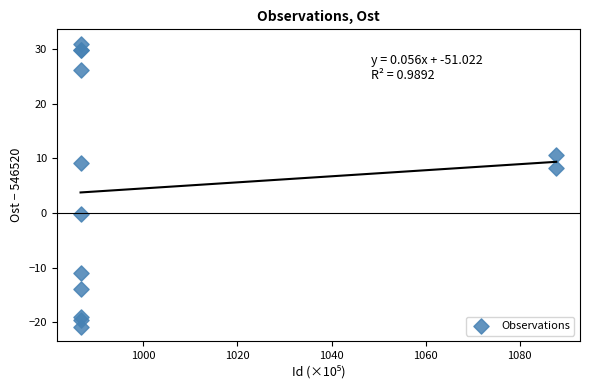

What Y value in the scatter plot is closest to 5?

8.2